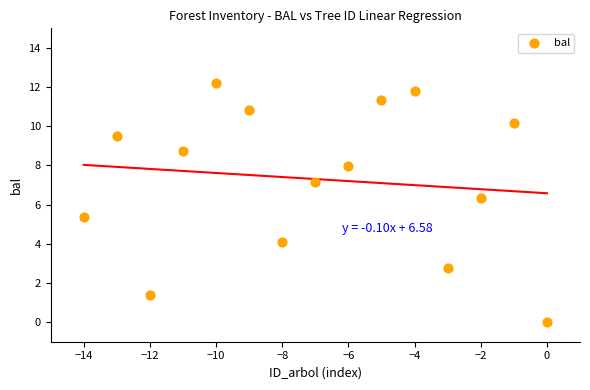

What Y value in the scatter plot is closest to 6?

6.3